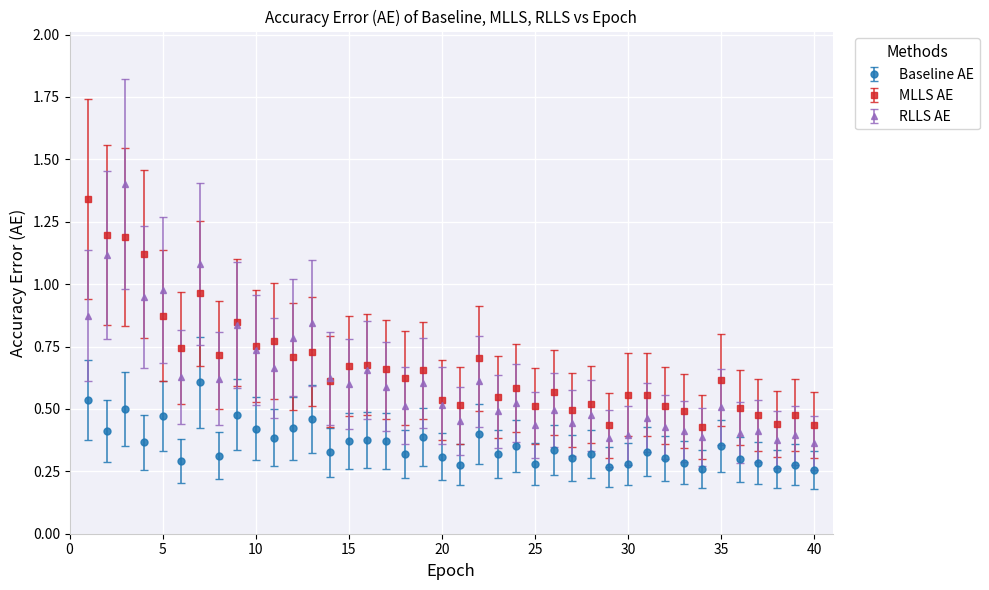

Which series has the widest spread of values?

RLLS AE